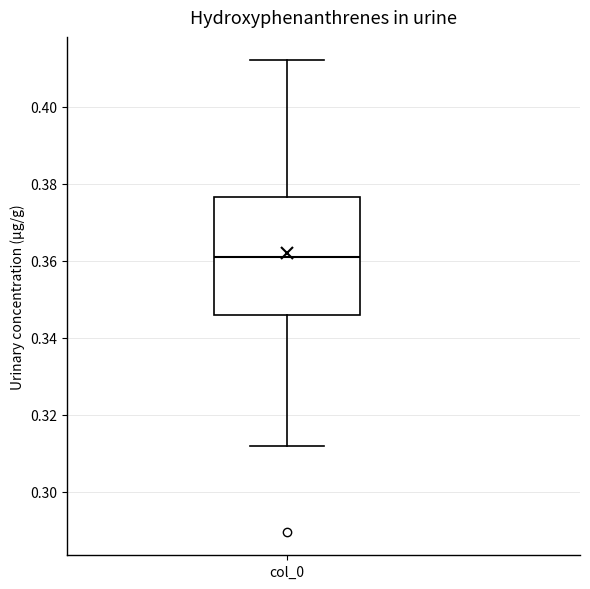

Transcribe this box plot: give where the median line is, the range the box spans, and where the two whiskers end, as read against the y-axis. The values are not printed on the chart, so give them approximately, as read against the axis.

median 0.360, box 0.346 to 0.376, whiskers 0.312 to 0.412